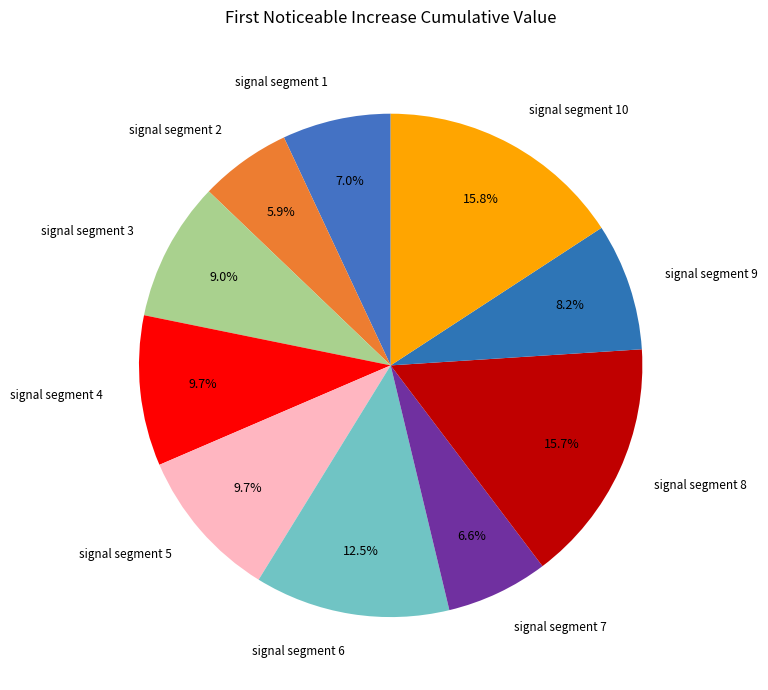

True or false: signal segment 2 accounts for 1% of the total.

False